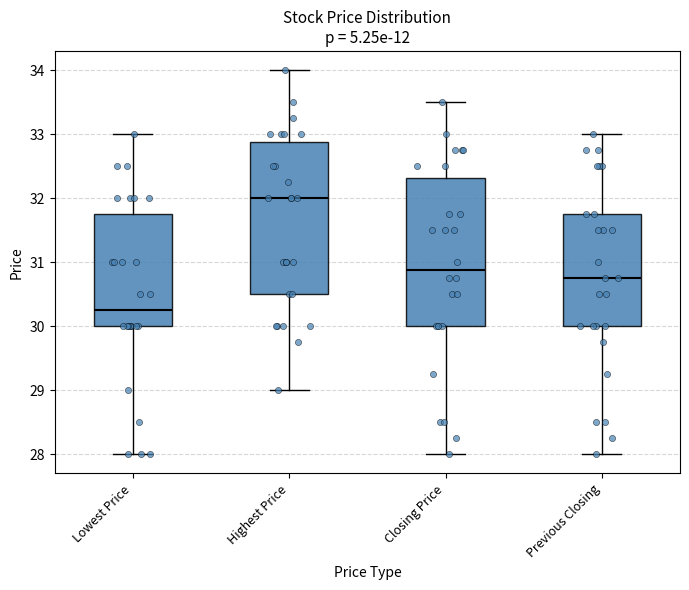

Reading left to right, read every box against the y-axis: the position of its median line, the range the box covers, and the ends of its whiskers. The values are not printed on the chart, so give them approximately, as read against the axis.

Lowest Price: median 30.3, box 30.0 to 31.8, whiskers 28.0 to 33.0
Highest Price: median 32.0, box 30.5 to 32.9, whiskers 29.0 to 34.0
Closing Price: median 30.9, box 30.0 to 32.3, whiskers 28.0 to 33.5
Previous Closing: median 30.8, box 30.0 to 31.8, whiskers 28.0 to 33.0